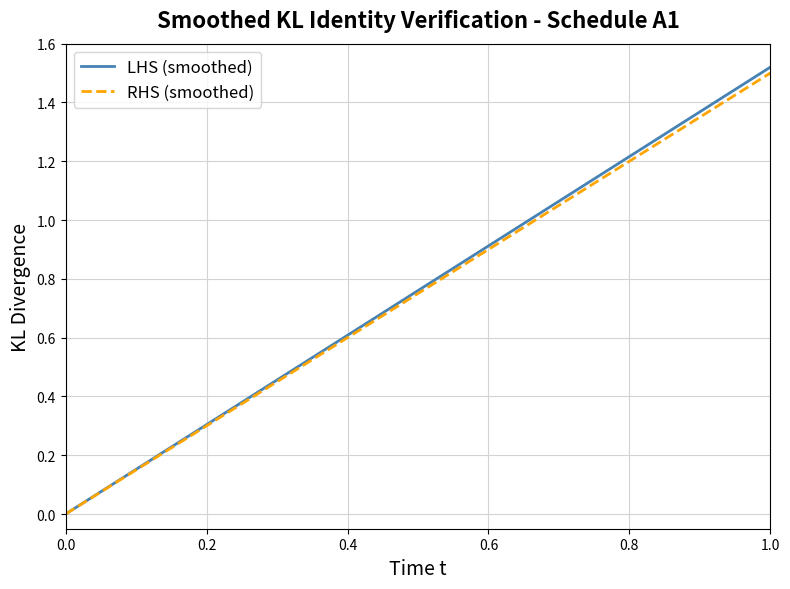

Which series has the largest range (max minus min)?

LHS (smoothed)